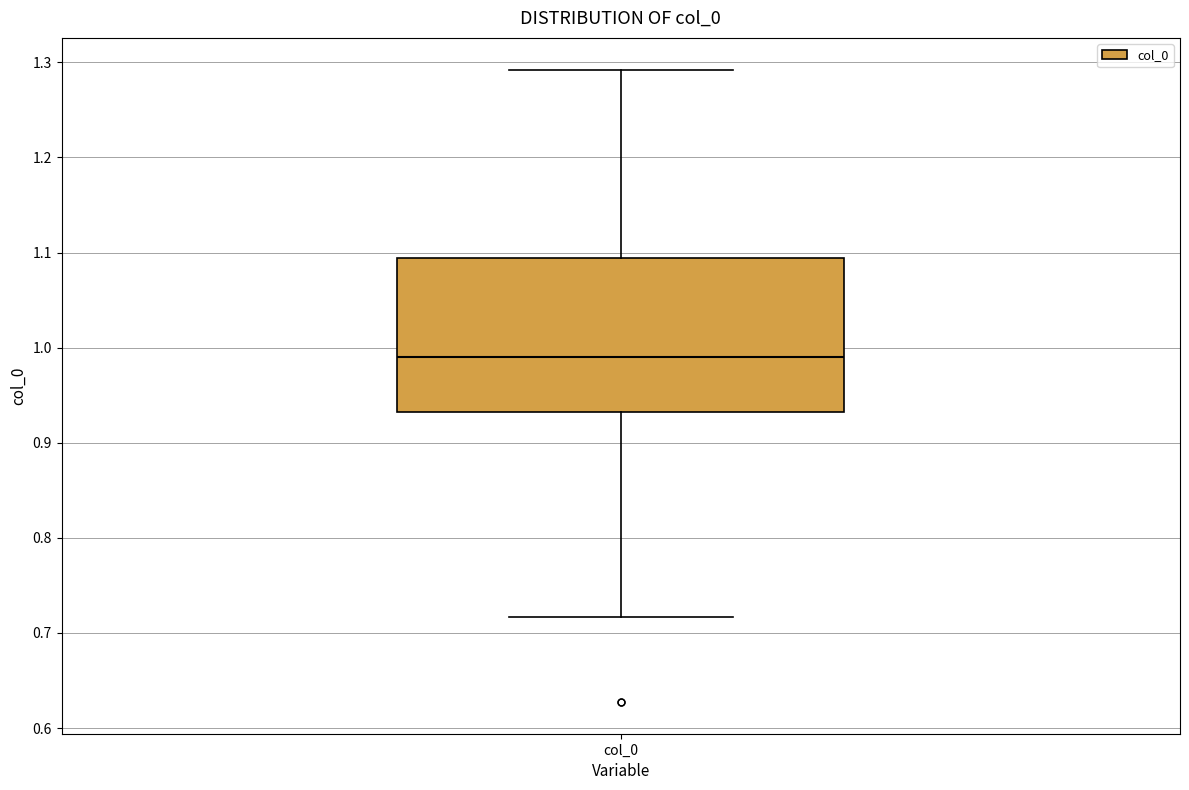

Where does the median line of the box for col_0 sit on the y-axis? The values are not printed on the chart, so give them approximately, as read against the axis.

0.99